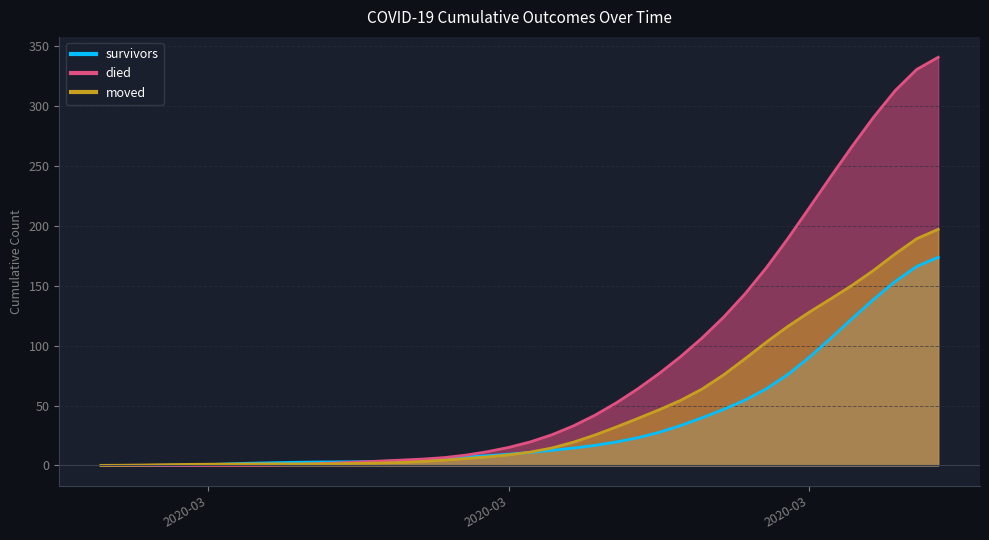

What is the label of the 6th point from the left?

2020-03